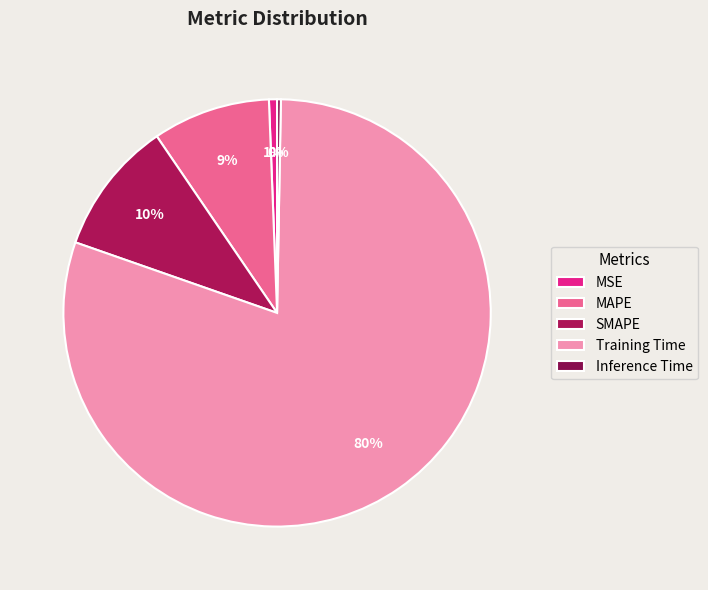

Count the number of slices in the pie.

5